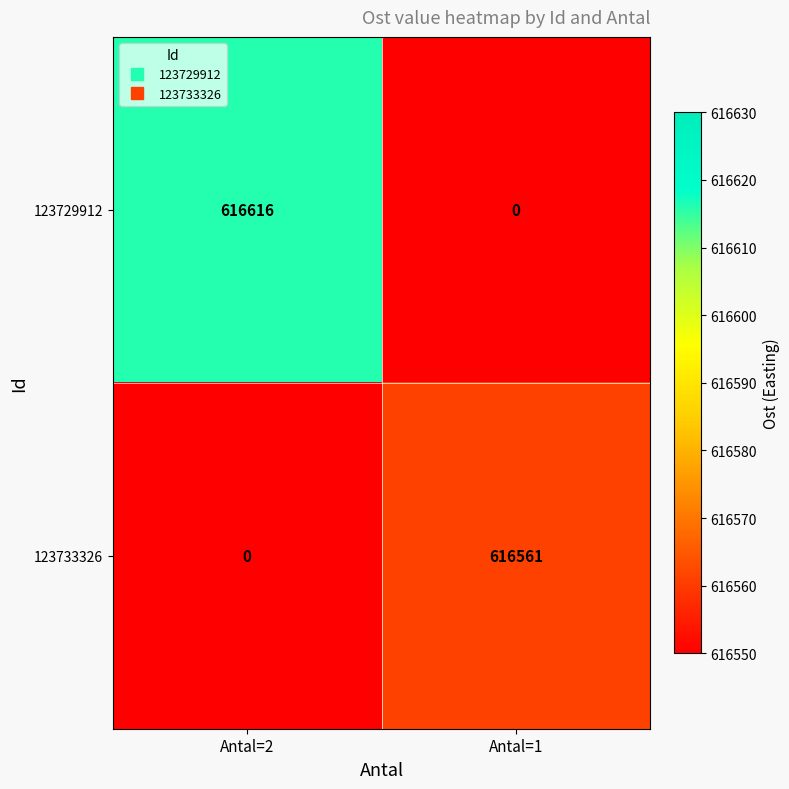

The value of 123733326 at Antal=2 is -390485. True or false?

False